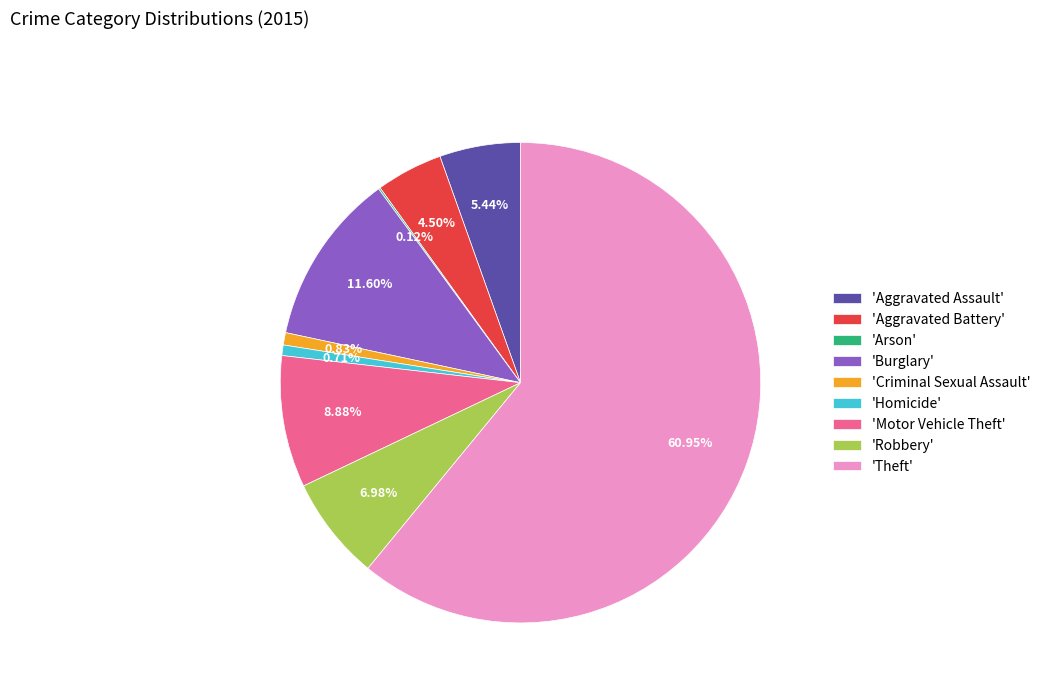

Is the sum of 'Motor Vehicle Theft' and 'Burglary' greater than half?

No